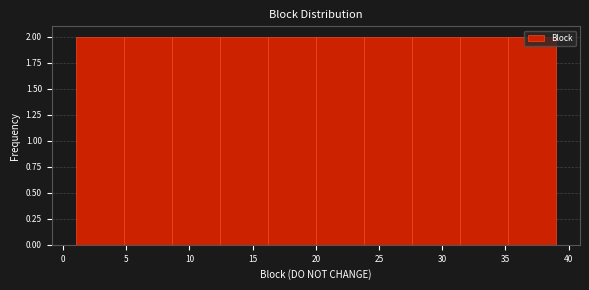

Reading left to right, list every bar in this chart as the range it spans on the x-axis followed by its height. Neither the bar edges nor the heights are printed on the chart, so give them approximately, as read against the axes.

1.0 to 4.8: 2
4.8 to 8.6: 2
8.6 to 12.4: 2
12.4 to 16.2: 2
16.2 to 20.0: 2
20.0 to 23.8: 2
23.8 to 27.6: 2
27.6 to 31.4: 2
31.4 to 35.2: 2
35.2 to 39.0: 2